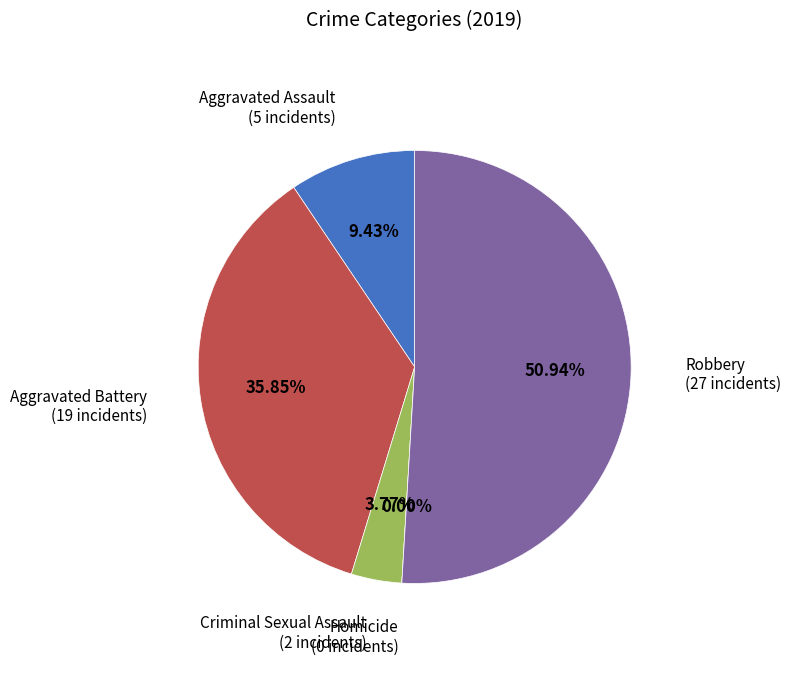

To the nearest percent, what percentage of the pie is Aggravated Assault?

9%